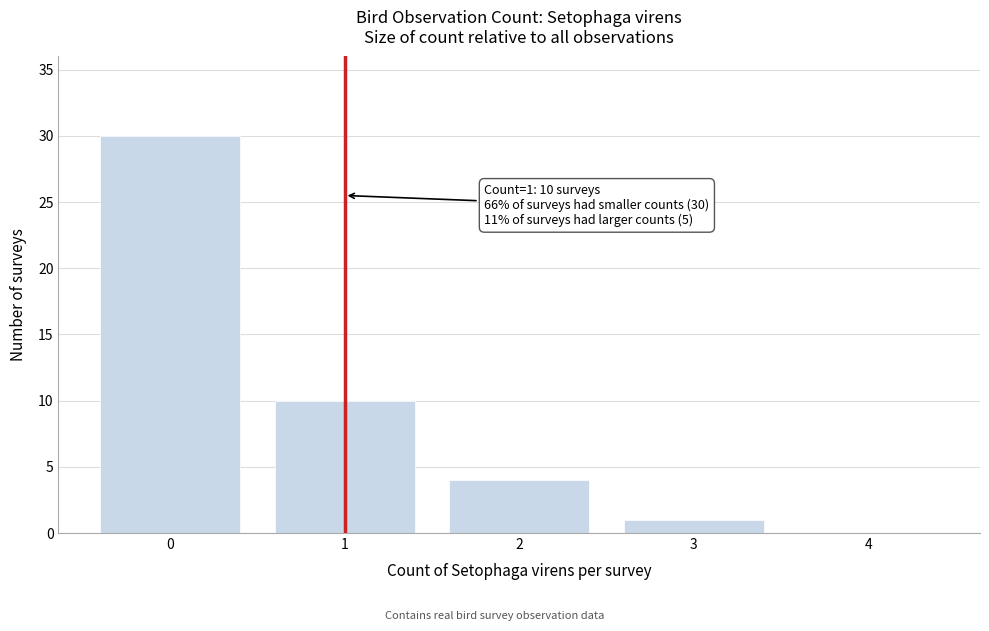

Reading right to left, list all the values displayed in this chart.

4=0	3=1	2=4	1=10	0=30